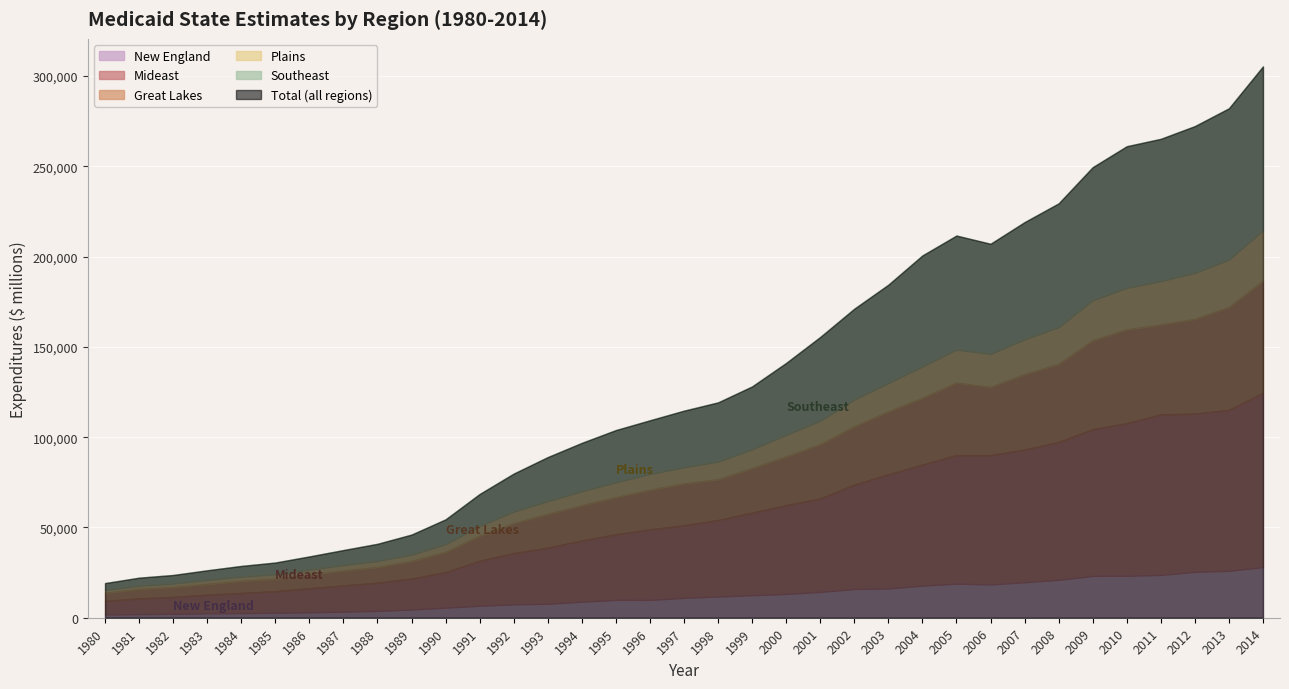

The value of New England at 1998 is 11792. True or false?

True